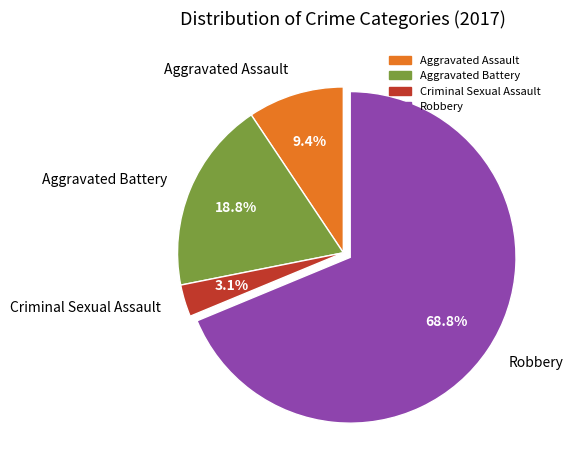

Does any single category account for the majority?

Yes